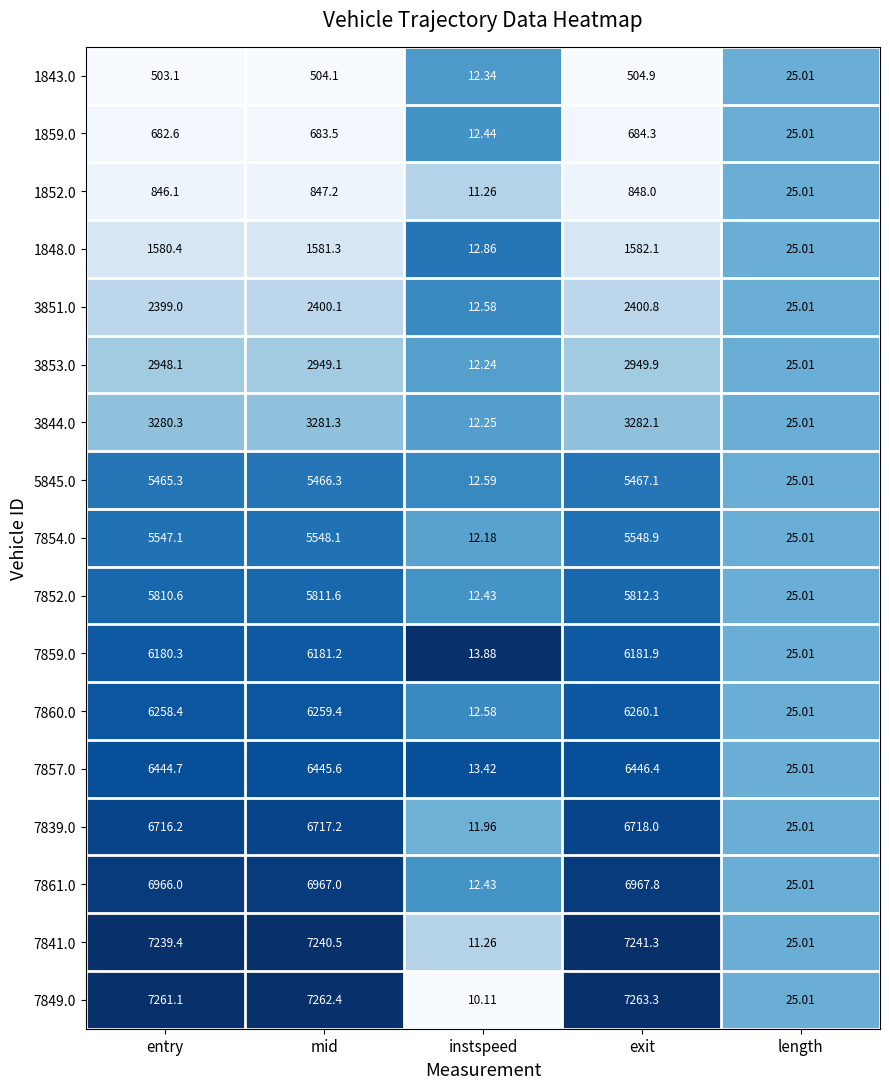

Which label corresponds to the smallest value in the chart?

instspeed